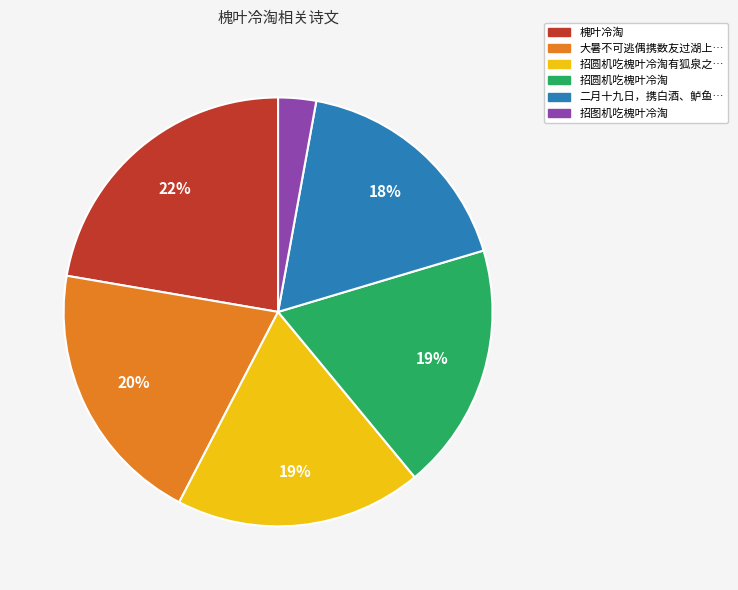

To the nearest percent, what is the average slice percentage?

17%